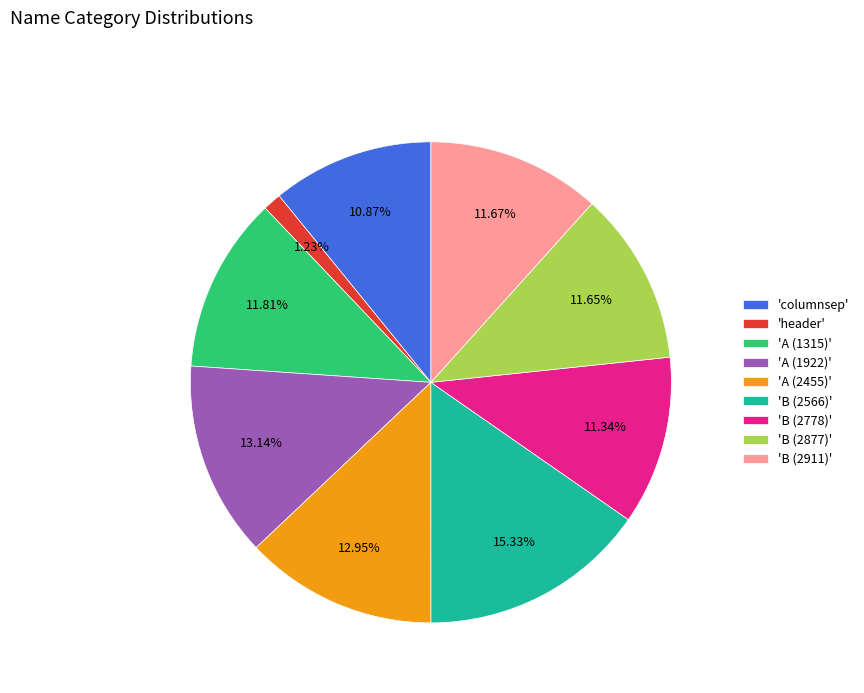

Which category has the smallest portion of the pie?

'header'